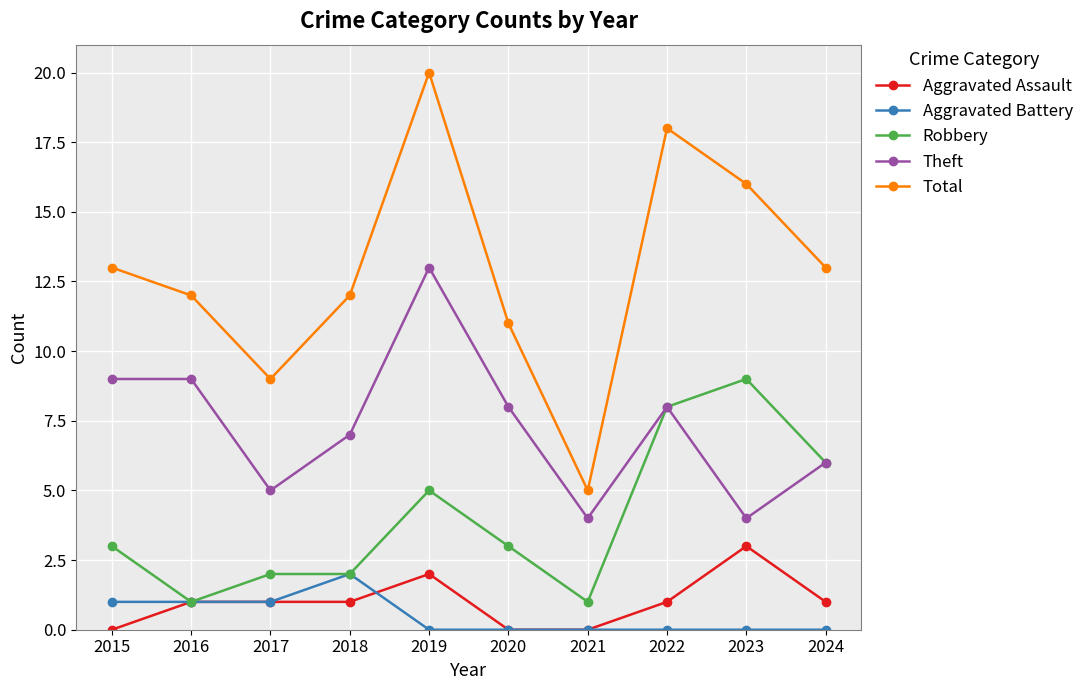

Reading right to left, list all the values displayed in this chart.

Aggravated Assault: 2024=1	2023=3	2022=1	2021=0	2020=0	2019=2	2018=1	2017=1	2016=1	2015=0
Aggravated Battery: 2024=0	2023=0	2022=0	2021=0	2020=0	2019=0	2018=2	2017=1	2016=1	2015=1
Robbery: 2024=6	2023=9	2022=8	2021=1	2020=3	2019=5	2018=2	2017=2	2016=1	2015=3
Theft: 2024=6	2023=4	2022=8	2021=4	2020=8	2019=13	2018=7	2017=5	2016=9	2015=9
Total: 2024=13	2023=16	2022=18	2021=5	2020=11	2019=20	2018=12	2017=9	2016=12	2015=13